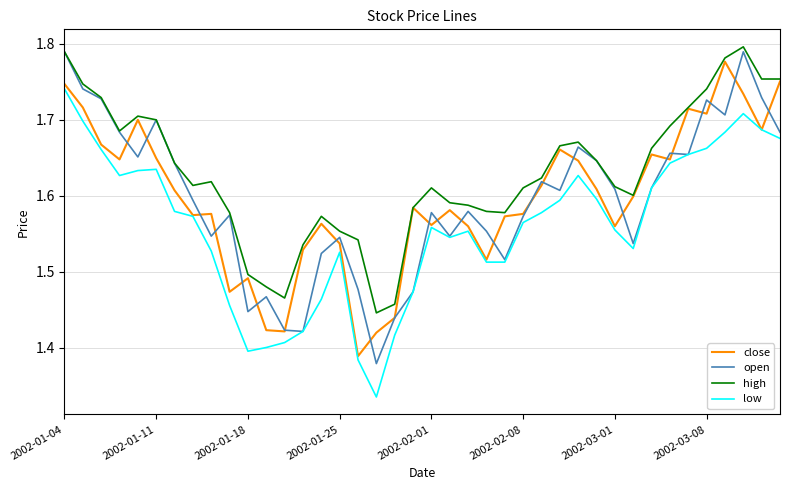

Which series has the largest total across all categories?

high